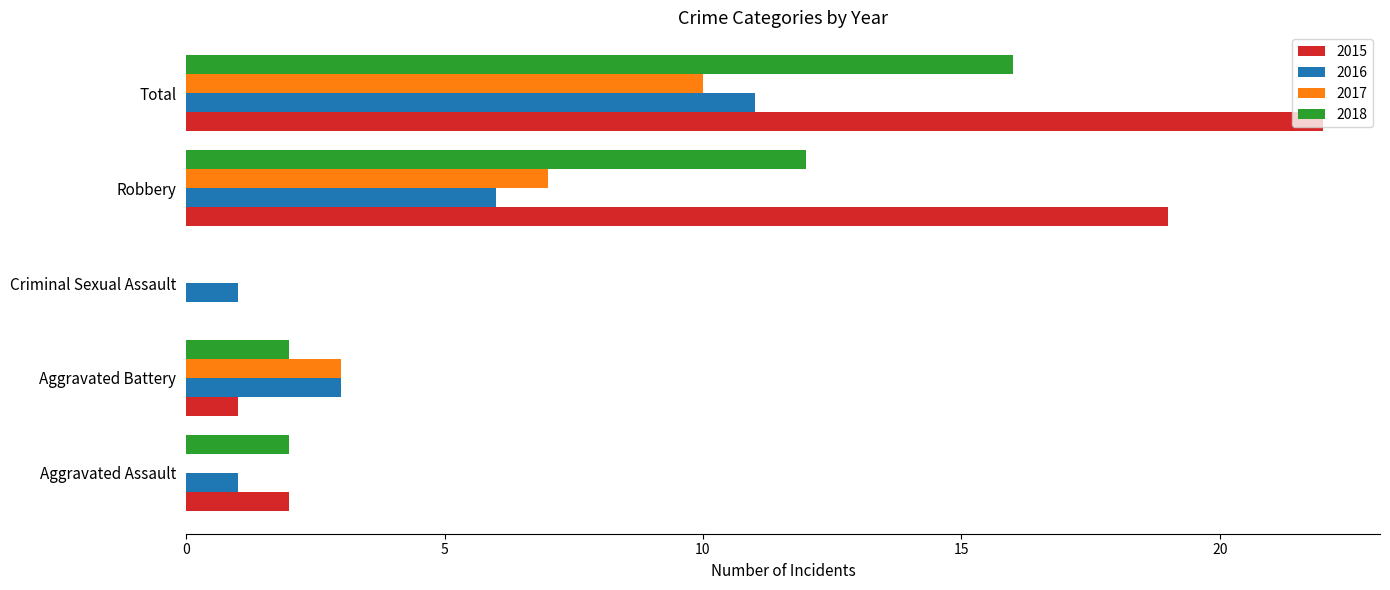

What is the approximate value of 2016 at Criminal Sexual Assault?

1